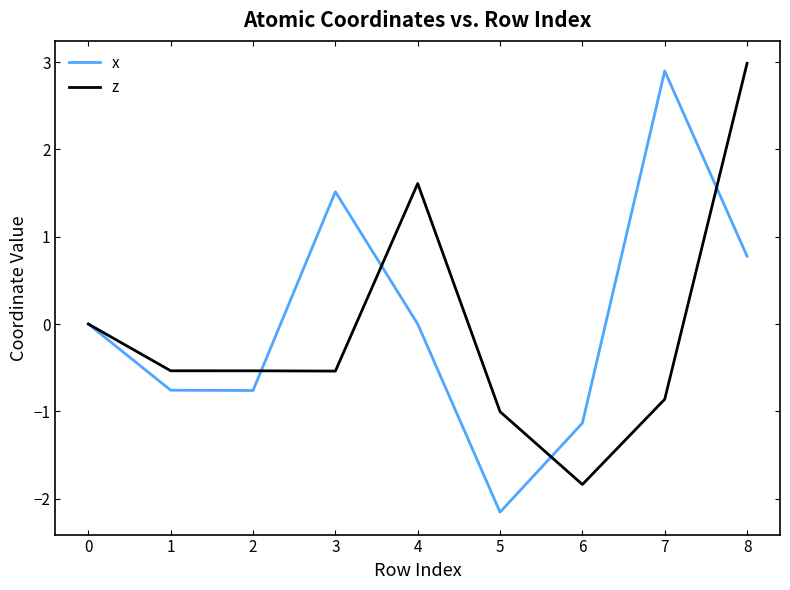

What is the total value across all series at 1?

-1.3